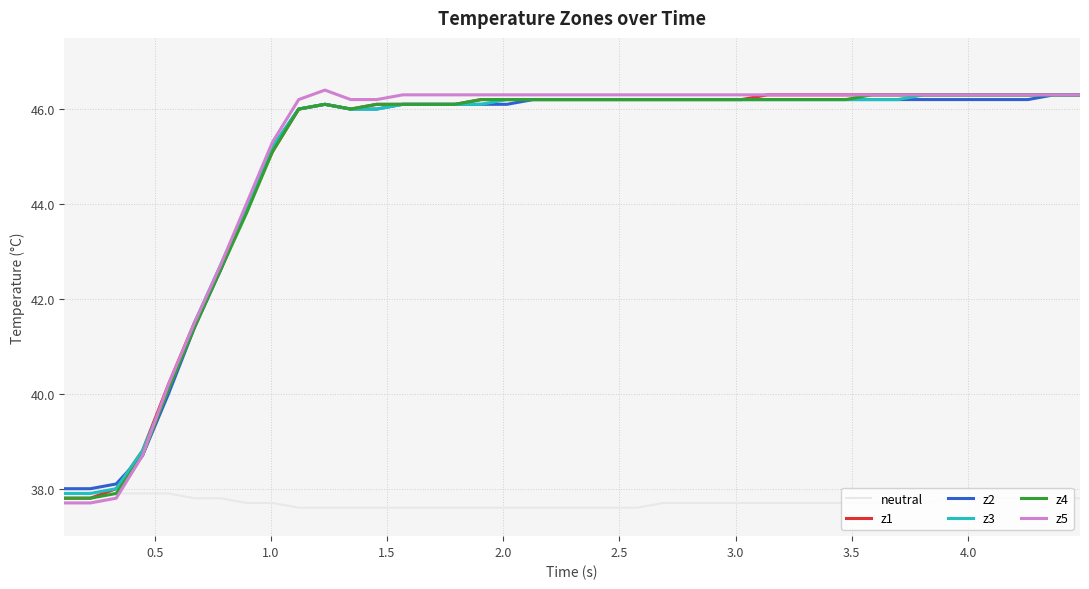

What is the difference between the second highest and second lowest values in the z2 series?

8.3